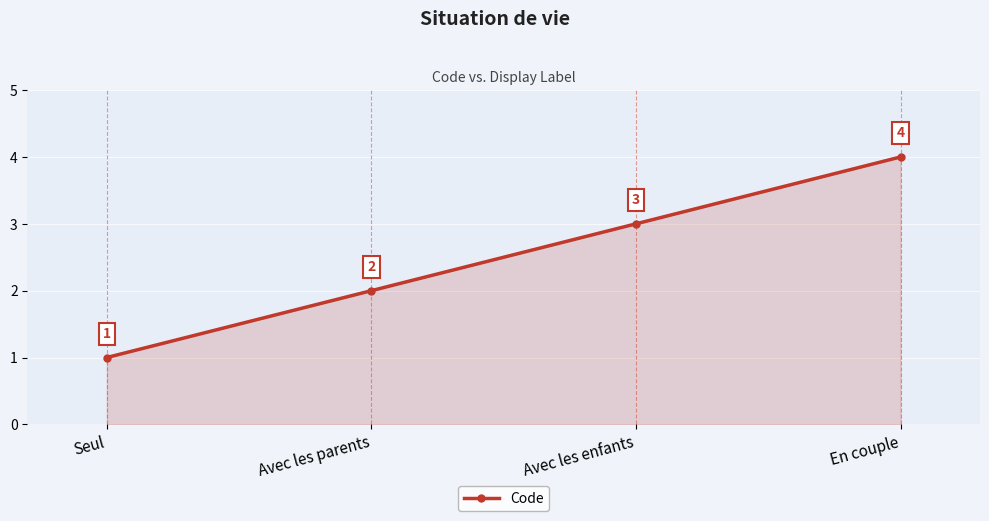

Does the chart have visible grid lines?

Yes